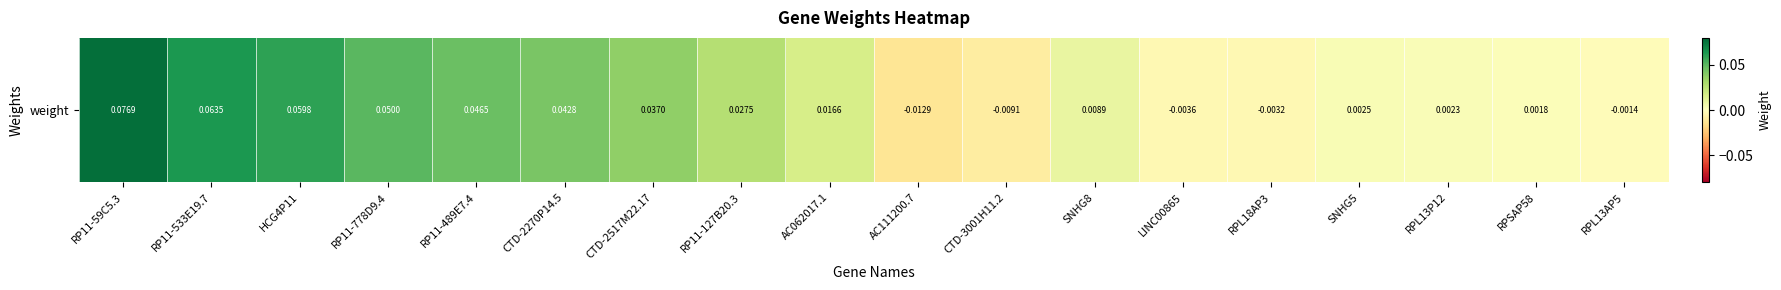

At which label does the data first exceed 0?

RP11-59C5.3